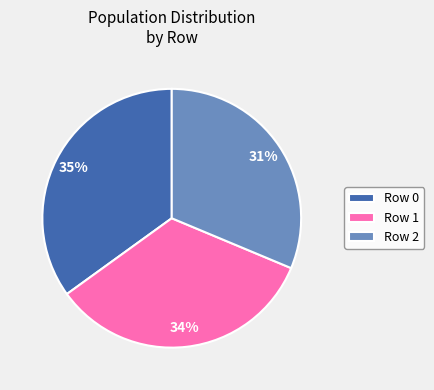

Is the sum of Row 0 and Row 2 greater than half?

Yes